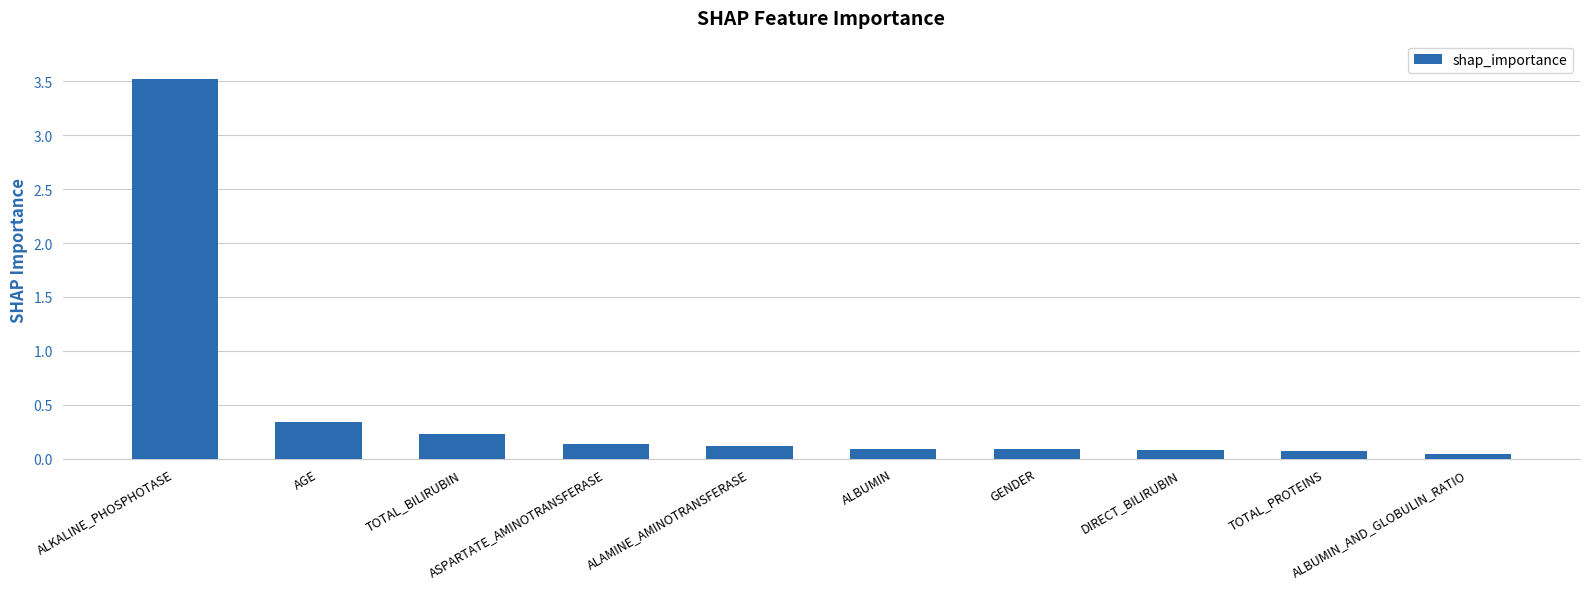

What is the sum of the values at TOTAL_BILIRUBIN and DIRECT_BILIRUBIN?

0.3